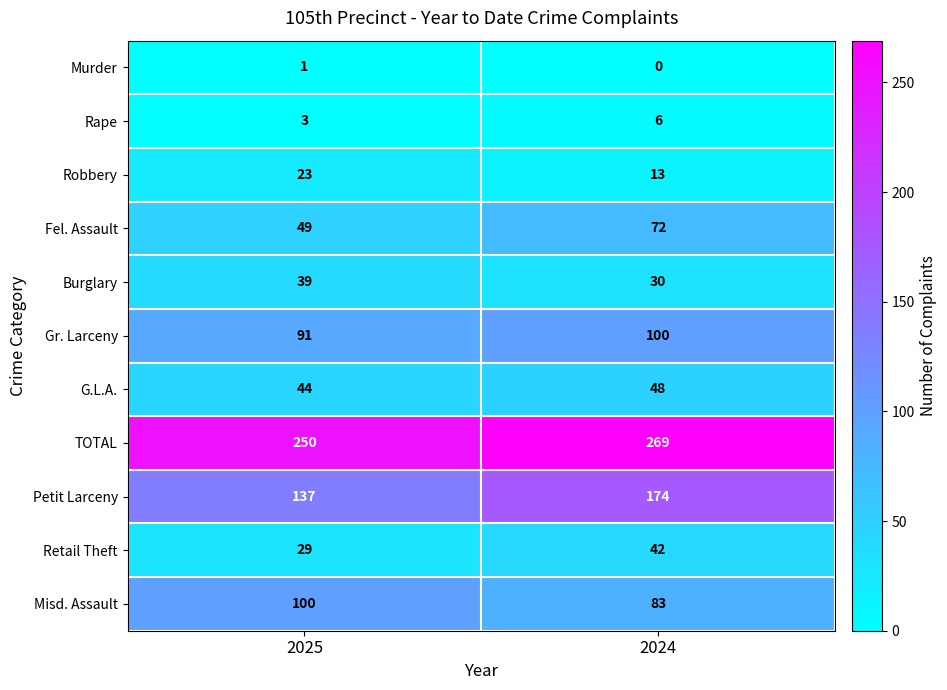

How many data points does each series have?

2